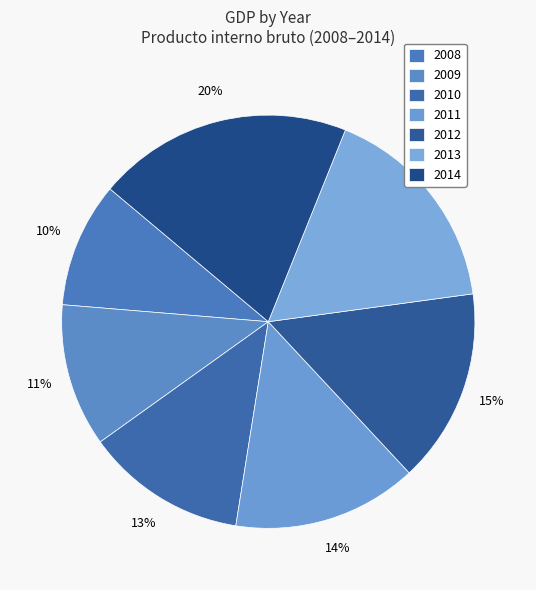

The 2008 slice represents 10% of the pie. True or false?

True